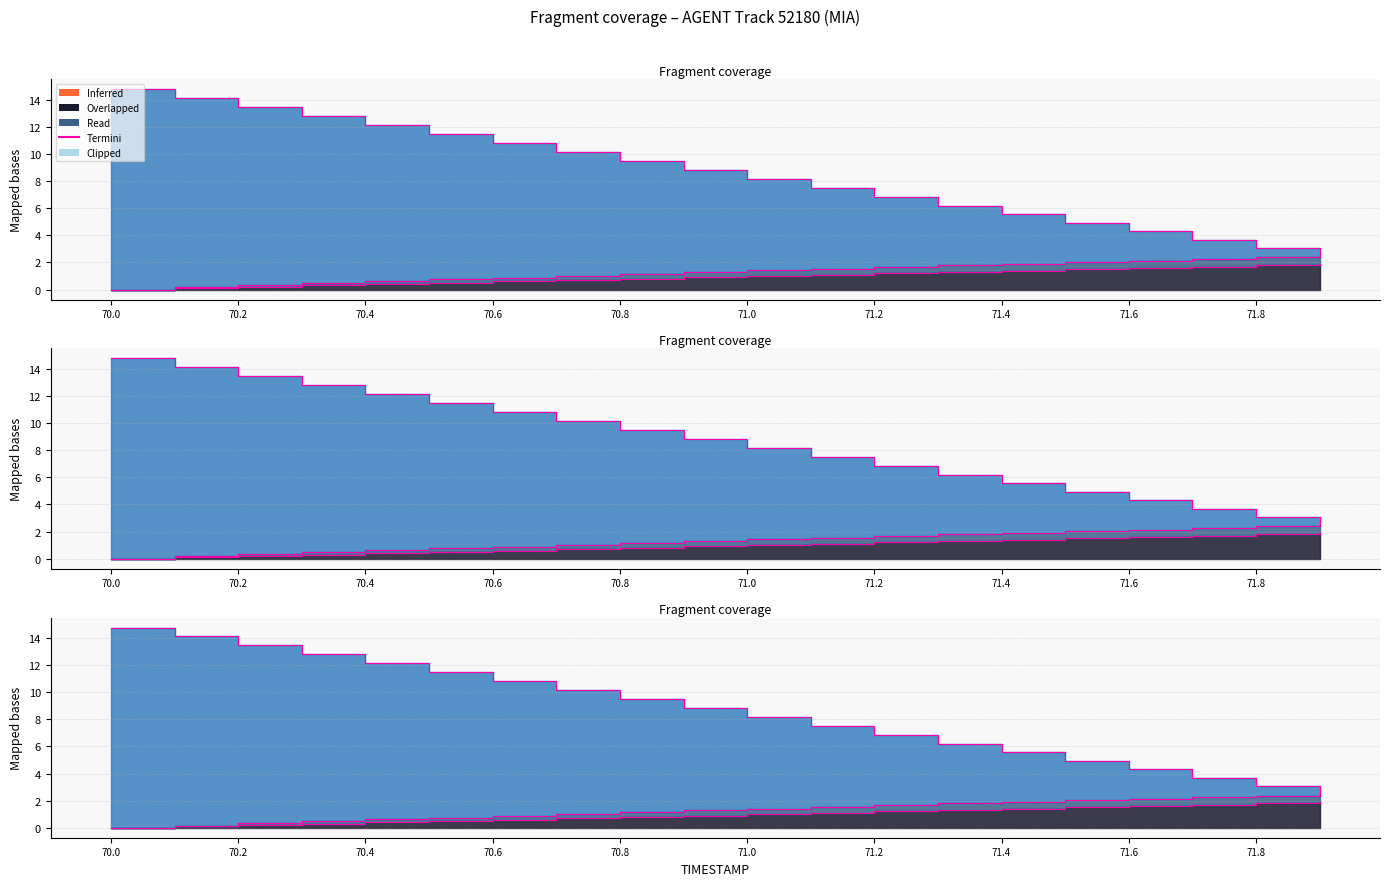

What is the difference between the highest and lowest values at 17?

2.0